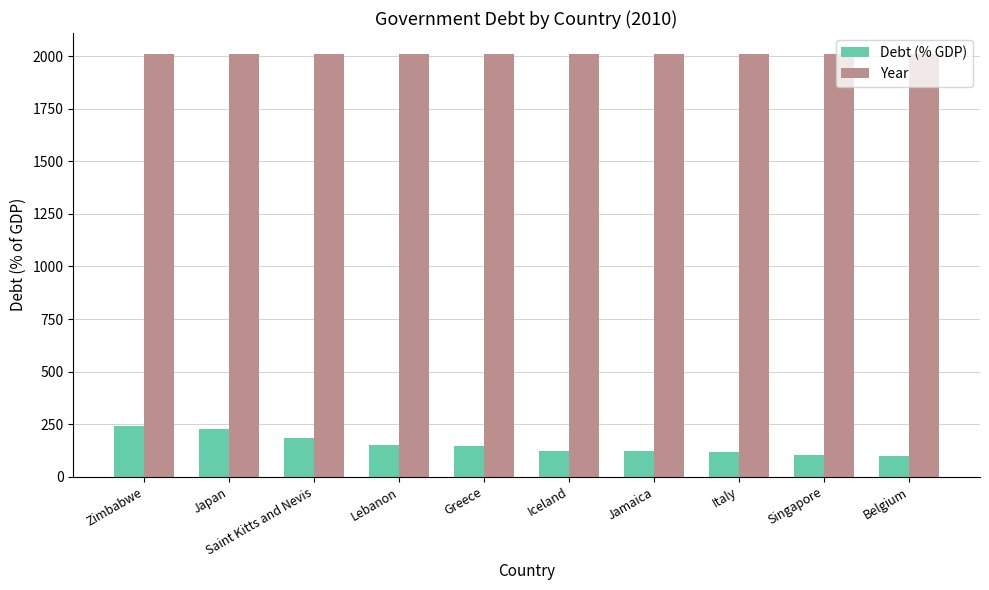

The Year series shows 767.9 at Saint Kitts and Nevis. True or false?

False